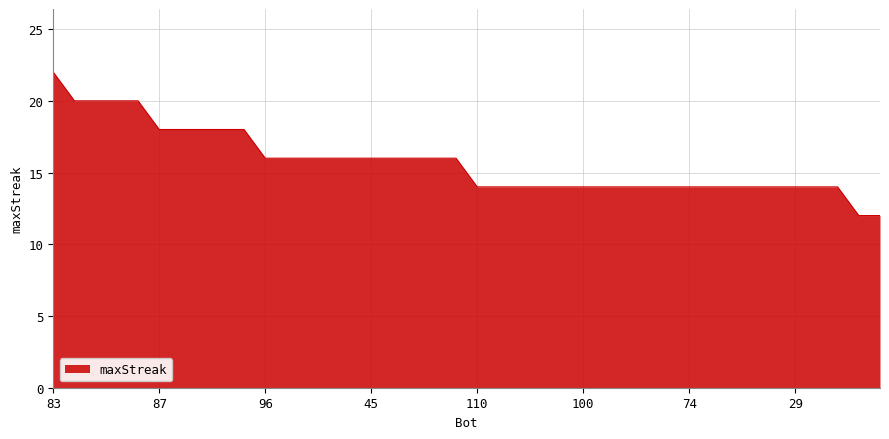

What is the smallest value displayed?

12